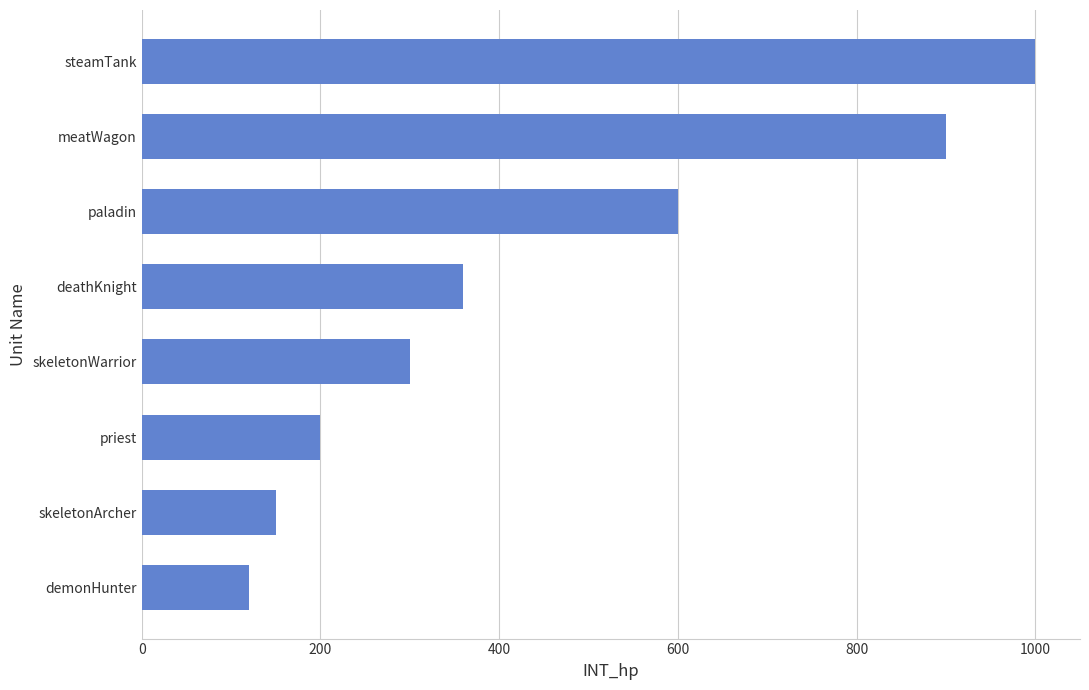

Which has a higher value, deathKnight or meatWagon?

meatWagon